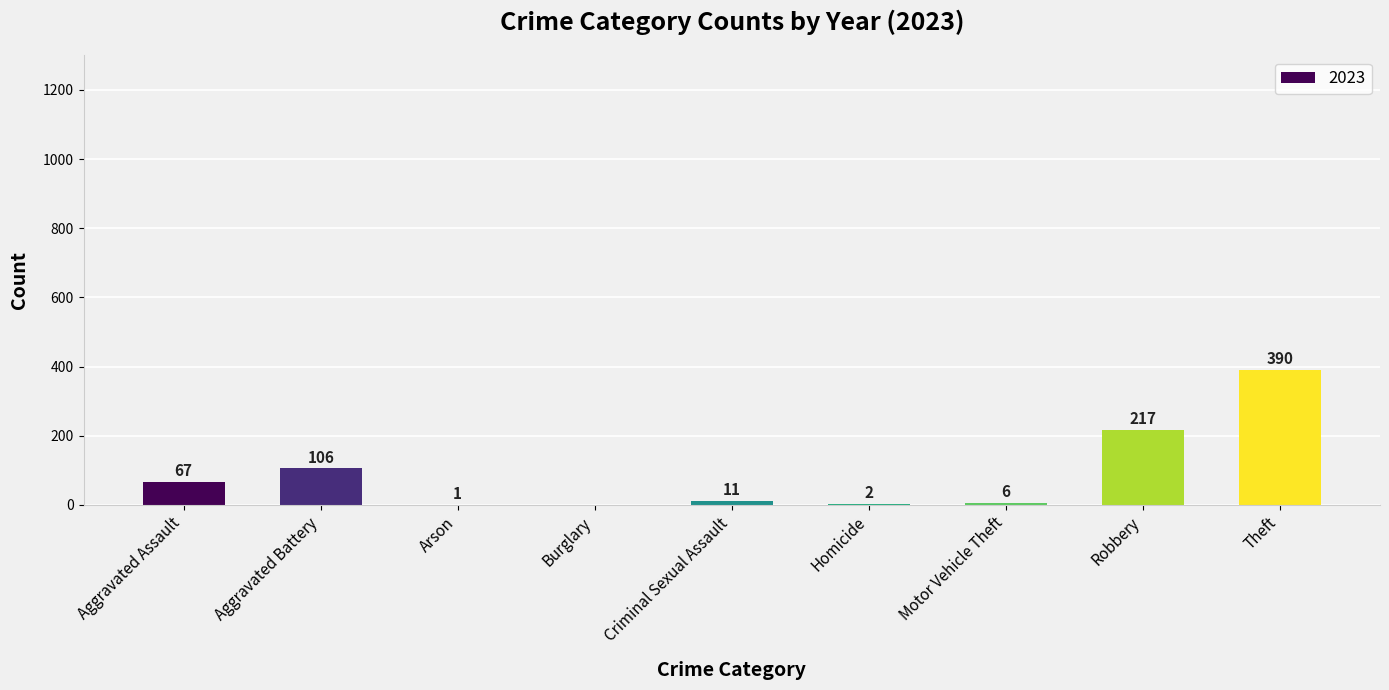

Which label corresponds to the largest value in the chart?

Theft